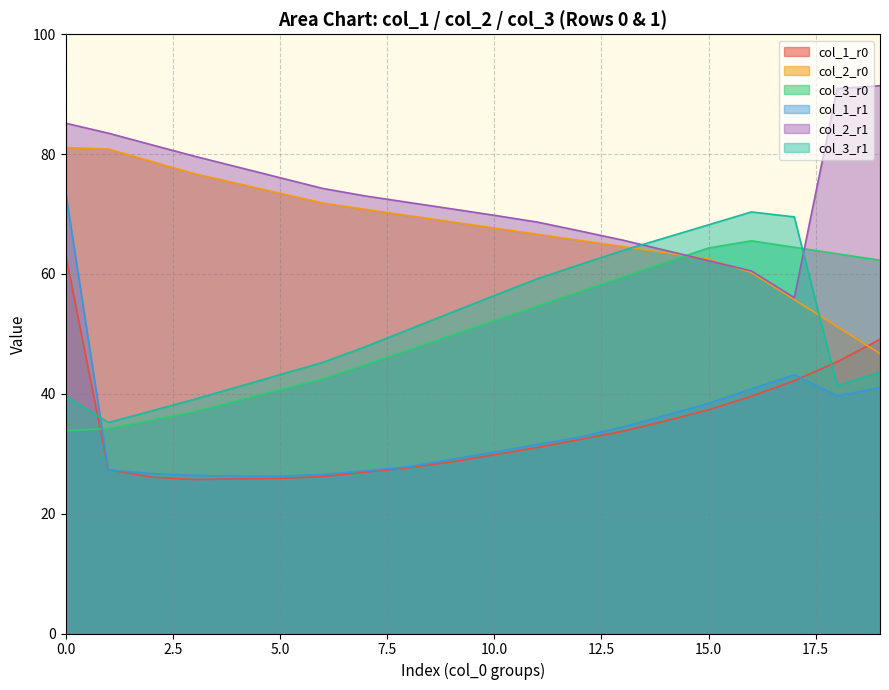

What is the highest value of the col_1 series?

73.8